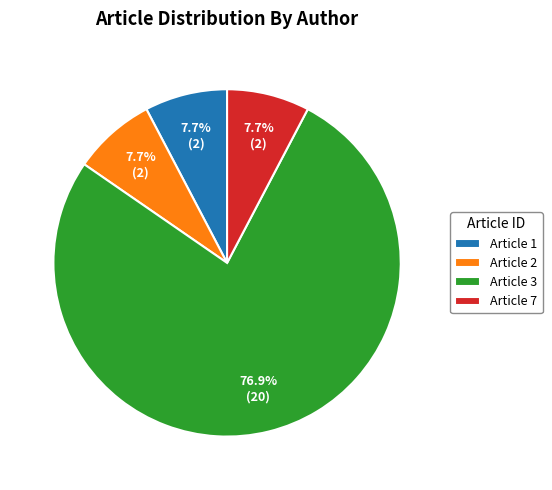

Which slice is the largest?

Article 3